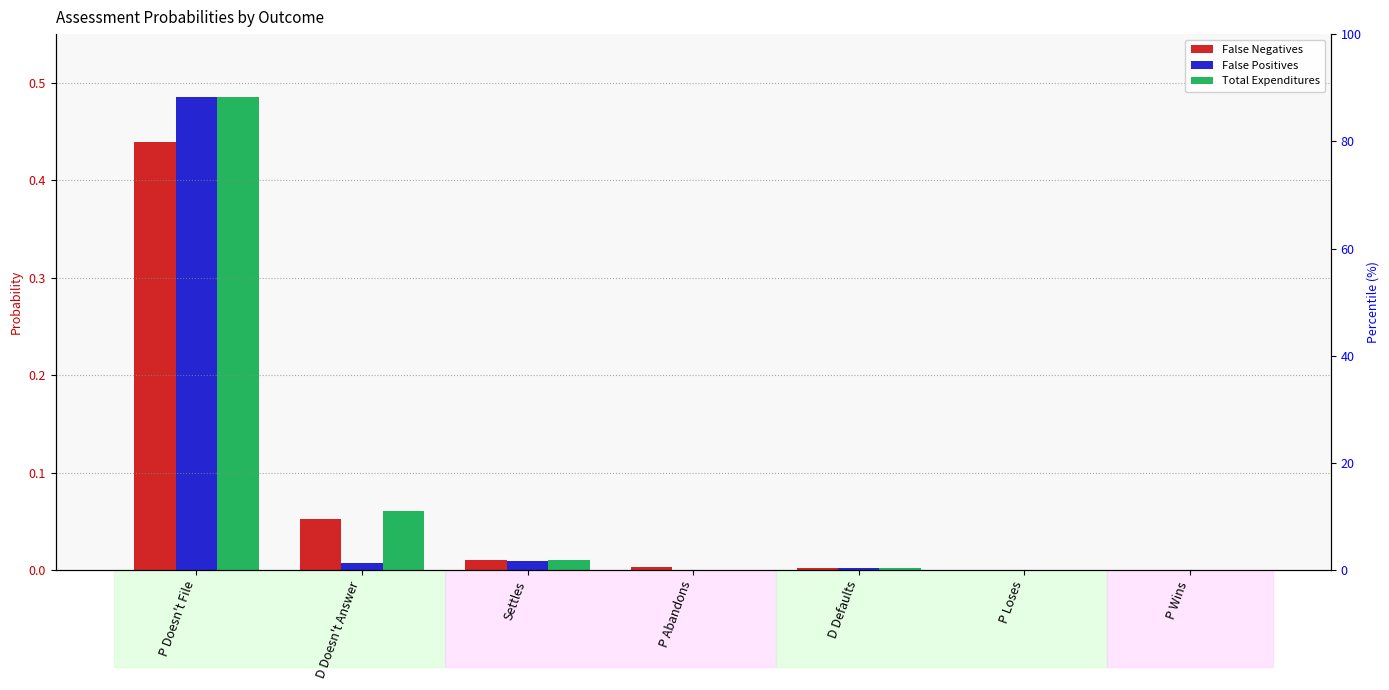

What is the sum of all Total Expenditures values?

0.6